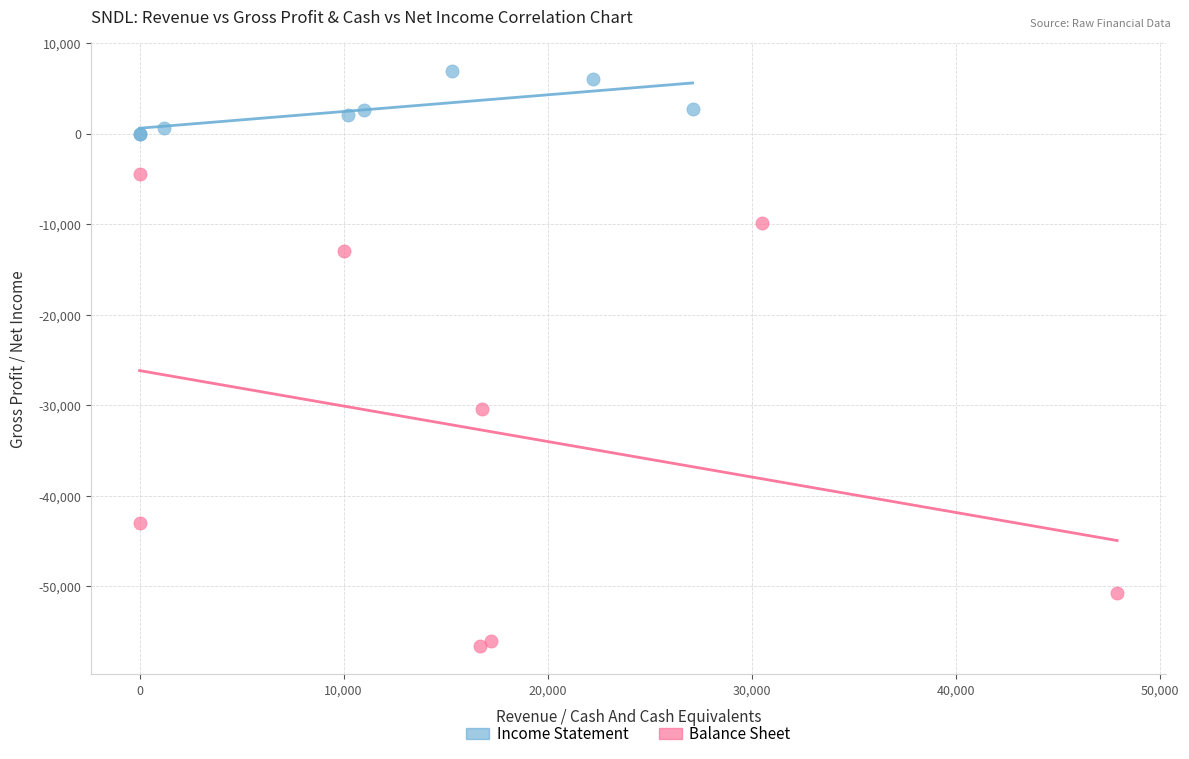

What are all the series names shown in the legend?

Income Statement, Balance Sheet